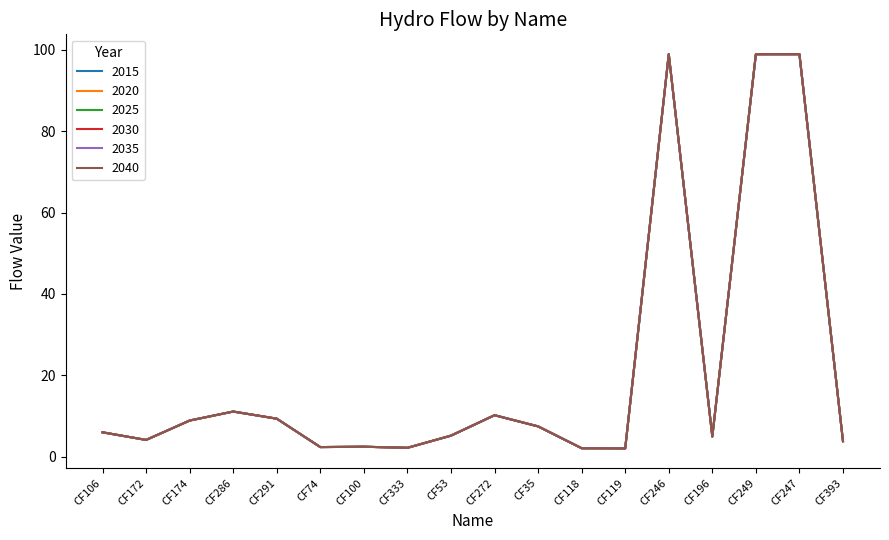

Between CF246 and CF393, which series saw the biggest shift?

2015